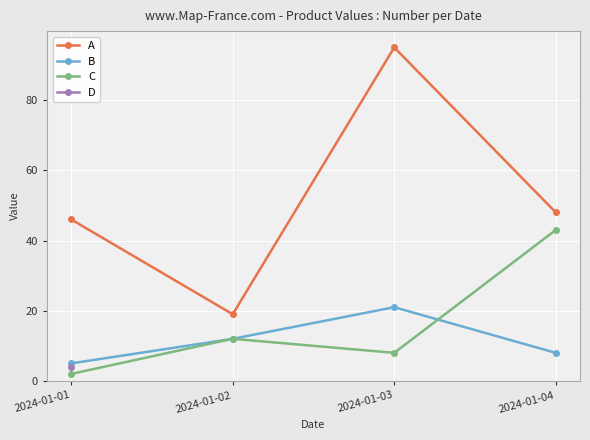

Which series has the largest total across all categories?

A